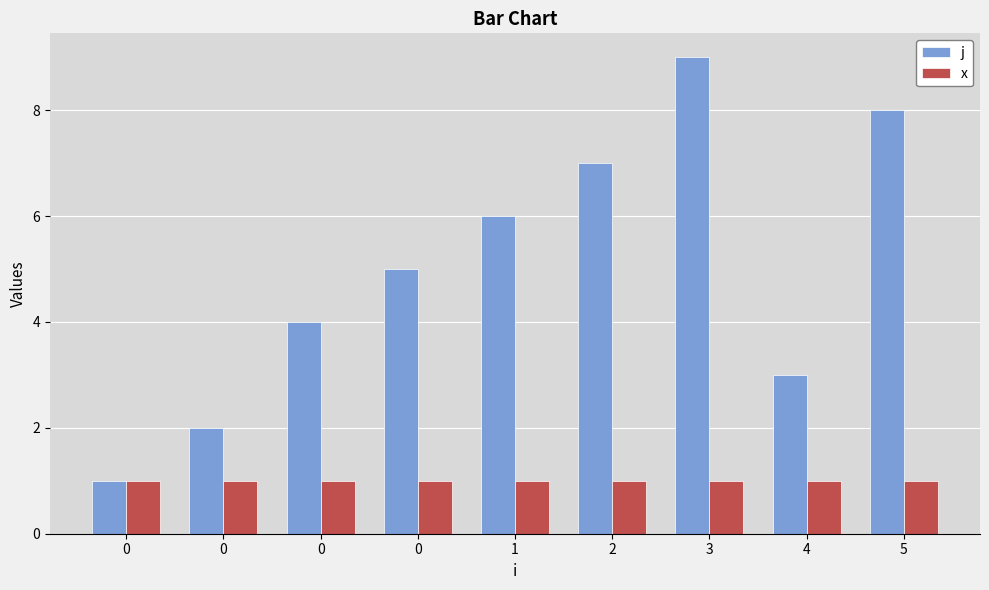

What is the difference between the maximum and minimum values in the j series?

8